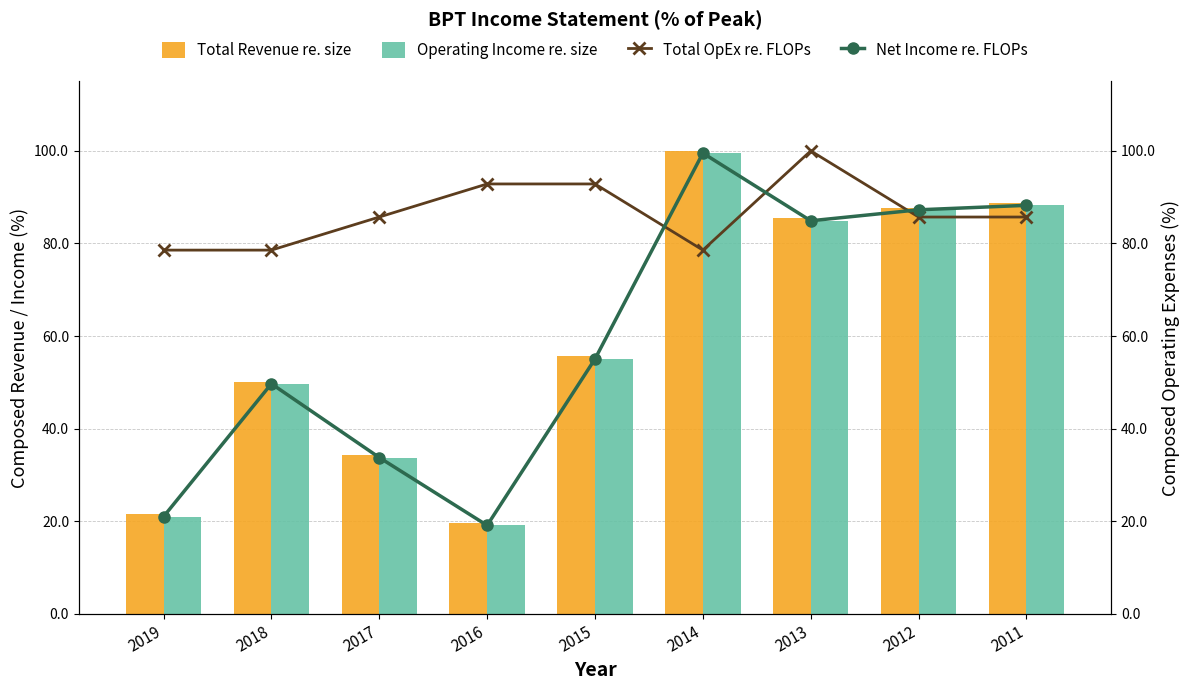

The value of Net Income re. FLOPs at 2017 is 21.3. True or false?

False